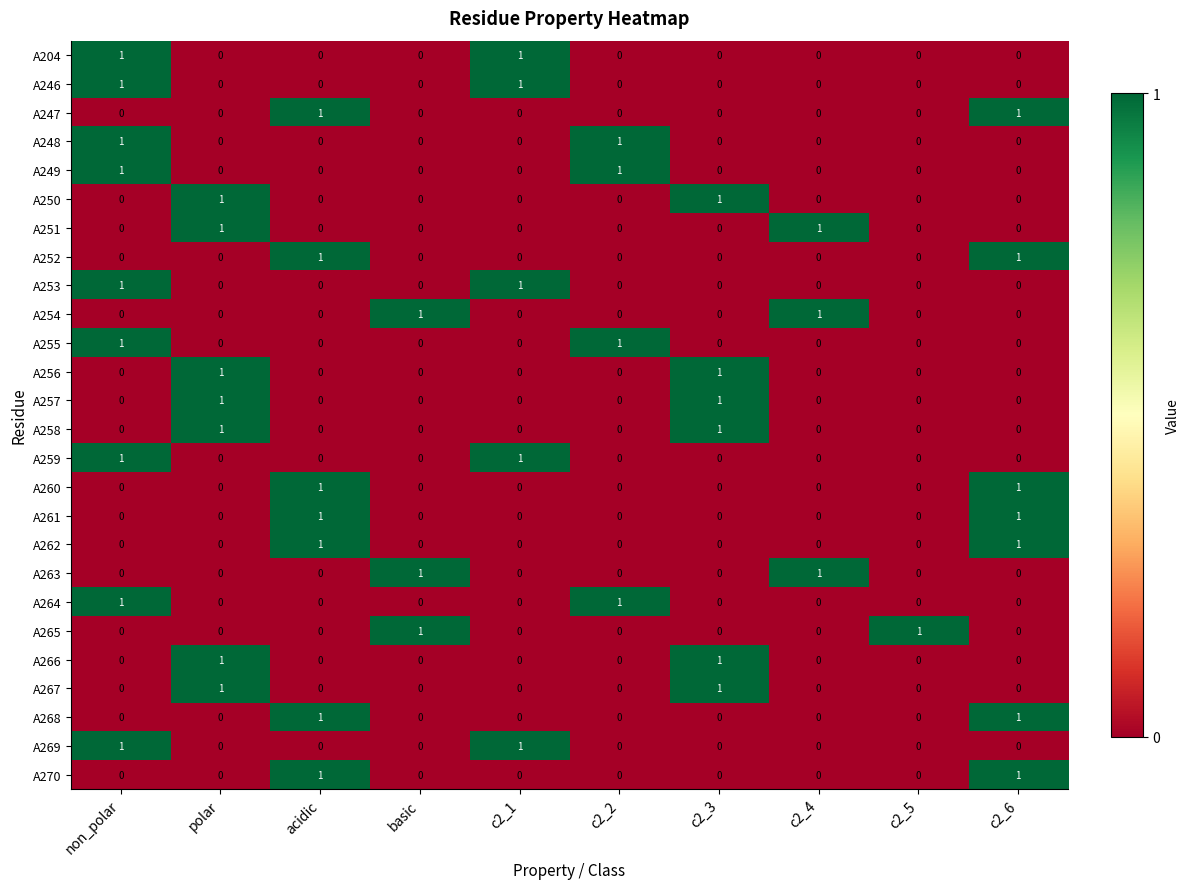

True or false: A265 has a value of 1 at basic.

True